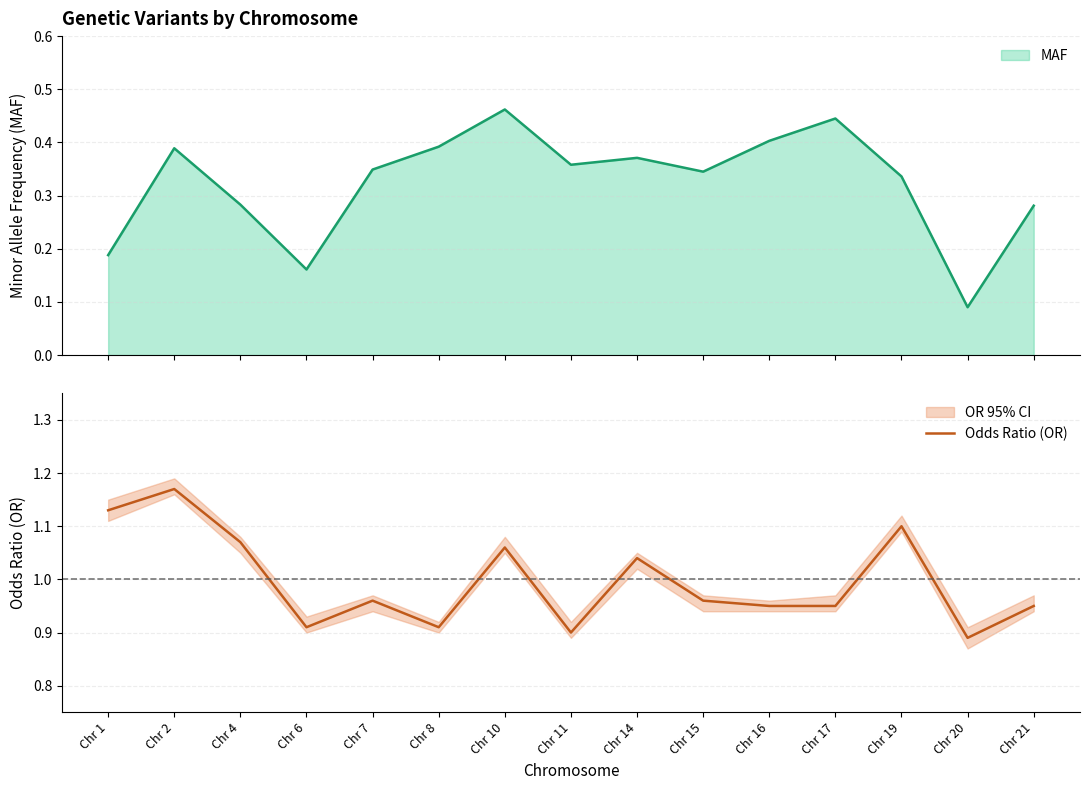

List the labels in order of value, largest first.

Chr 2, Chr 1, Chr 19, Chr 4, Chr 10, Chr 14, Chr 7, Chr 15, Chr 16, Chr 17, Chr 21, Chr 6, Chr 8, Chr 11, Chr 20